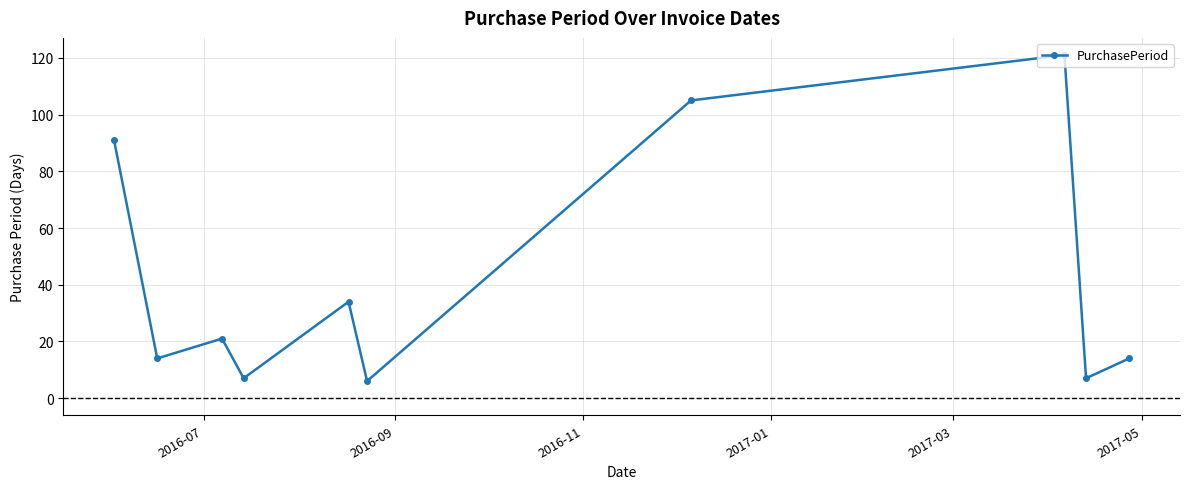

How many points are lower than both their immediate neighbors (excluding endpoints)?

4